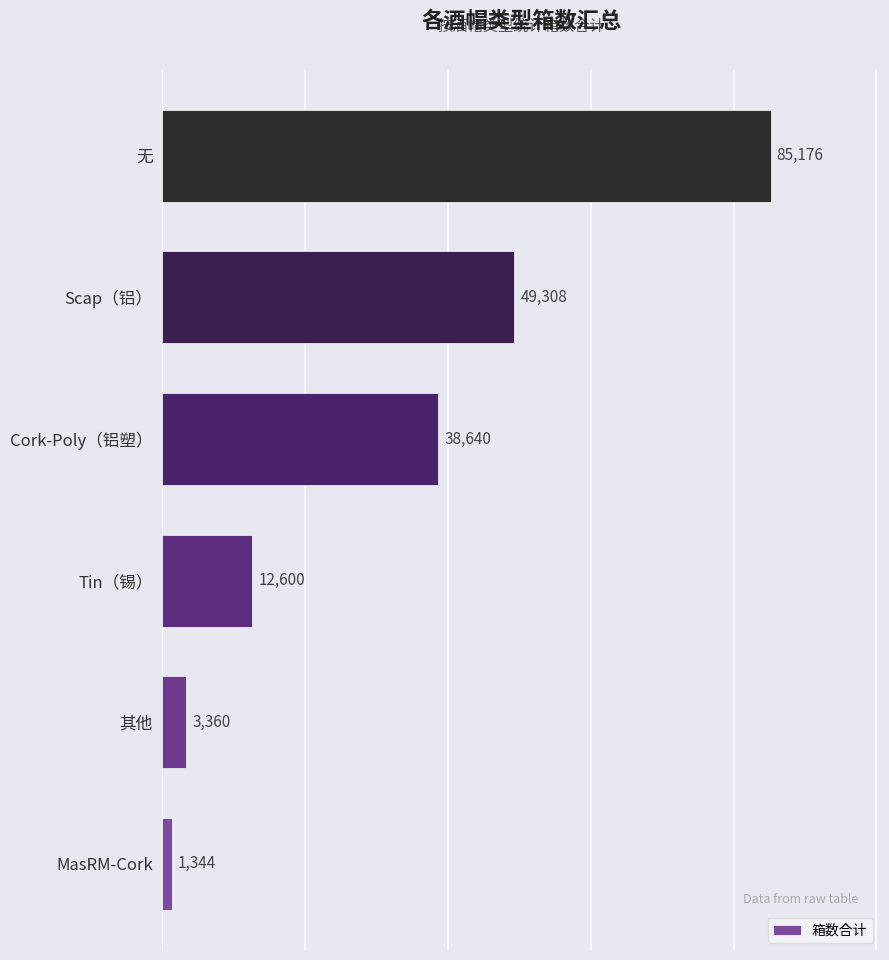

Count the number of data series in this chart.

1